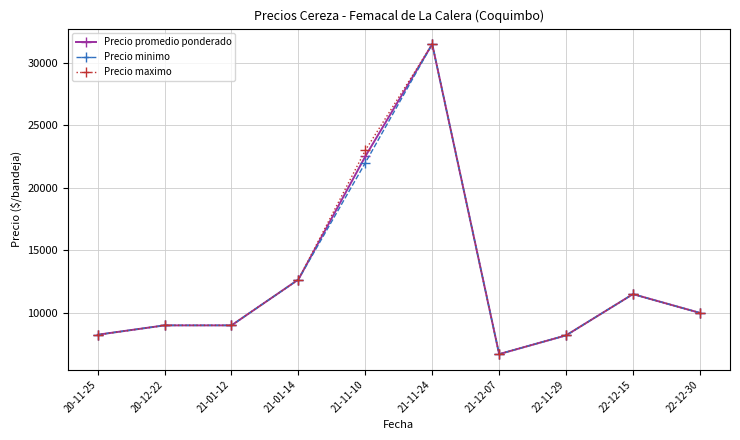

How many lines are shown in the chart?

3